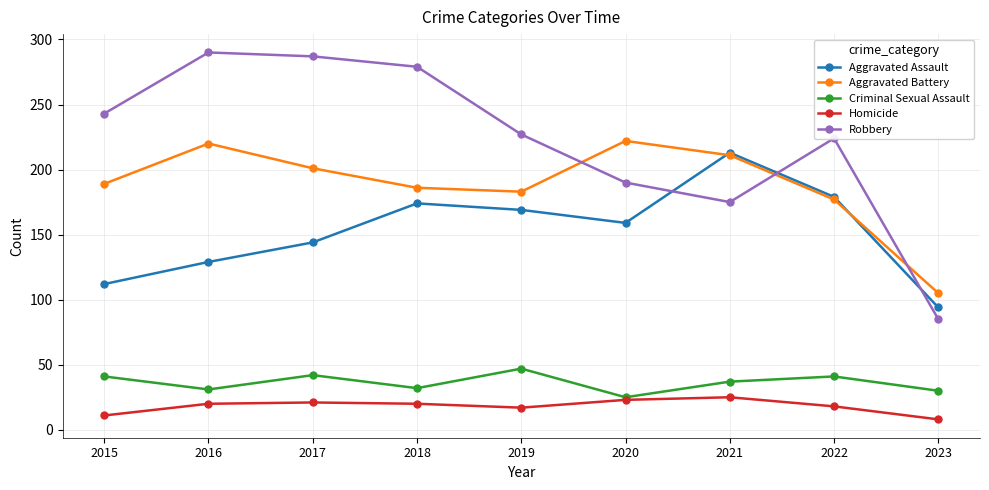

Between 2018 and 2019, which series saw the biggest shift?

Robbery